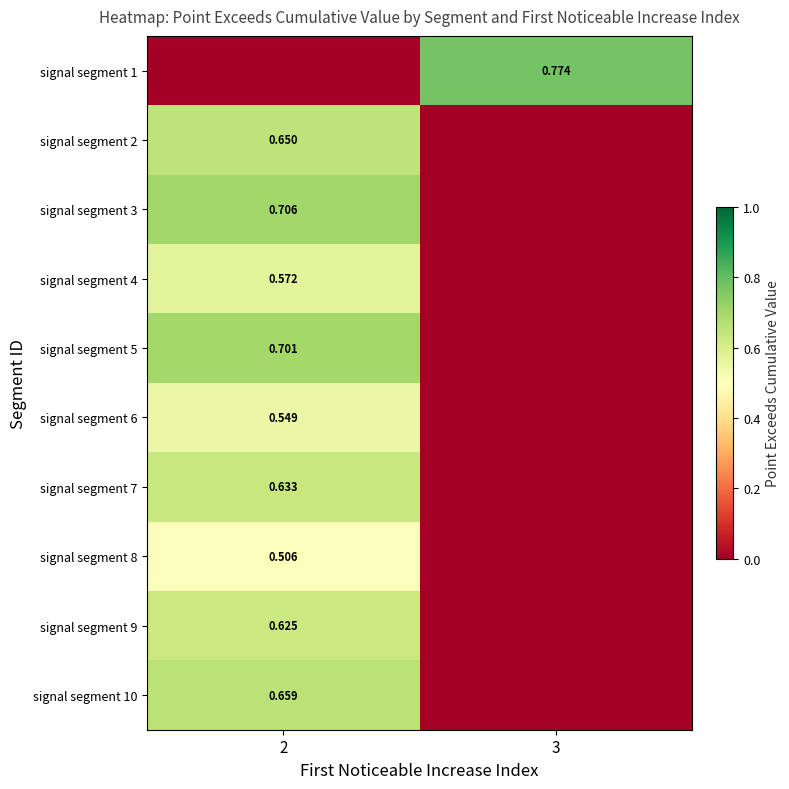

The value of signal segment 5 at 3 is 0.0. True or false?

True